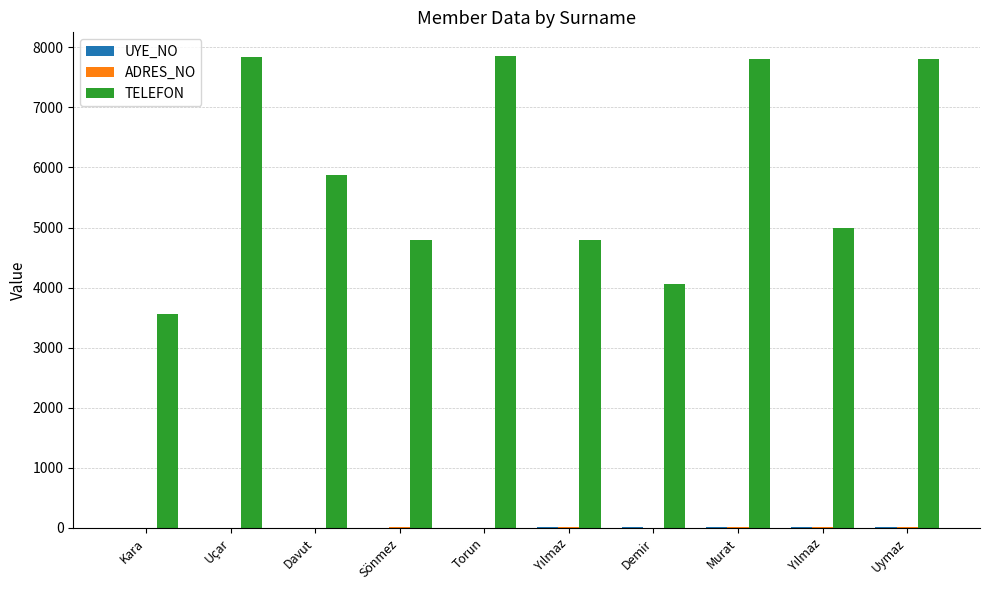

Are the bars grouped side by side (vs. stacked)?

Yes